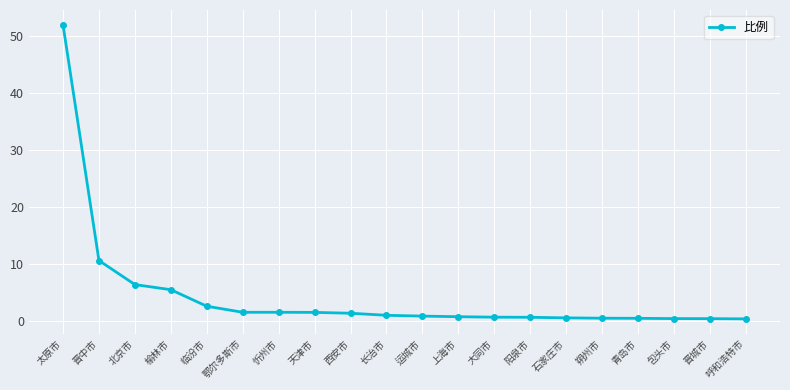

What is the label of the 19th point from the right?

晋中市